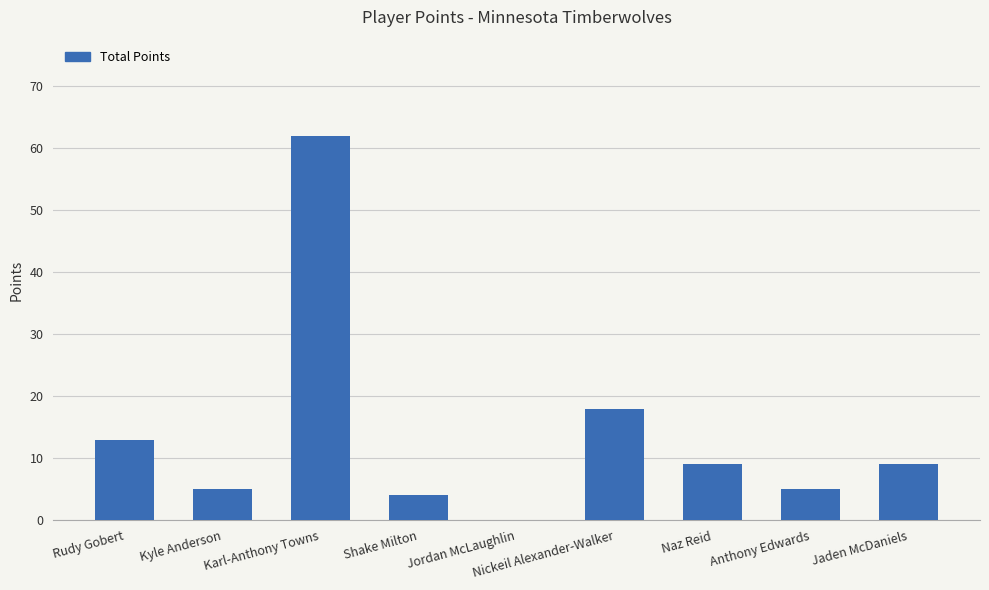

What is the change in value from Jordan McLaughlin to Anthony Edwards?

+5